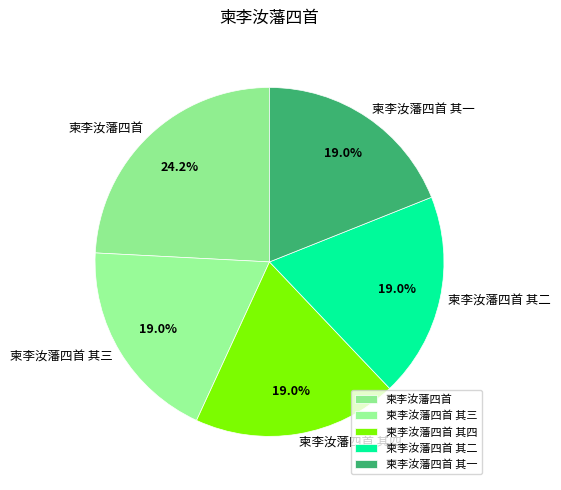

Which slice is the largest?

柬李汝藩四首